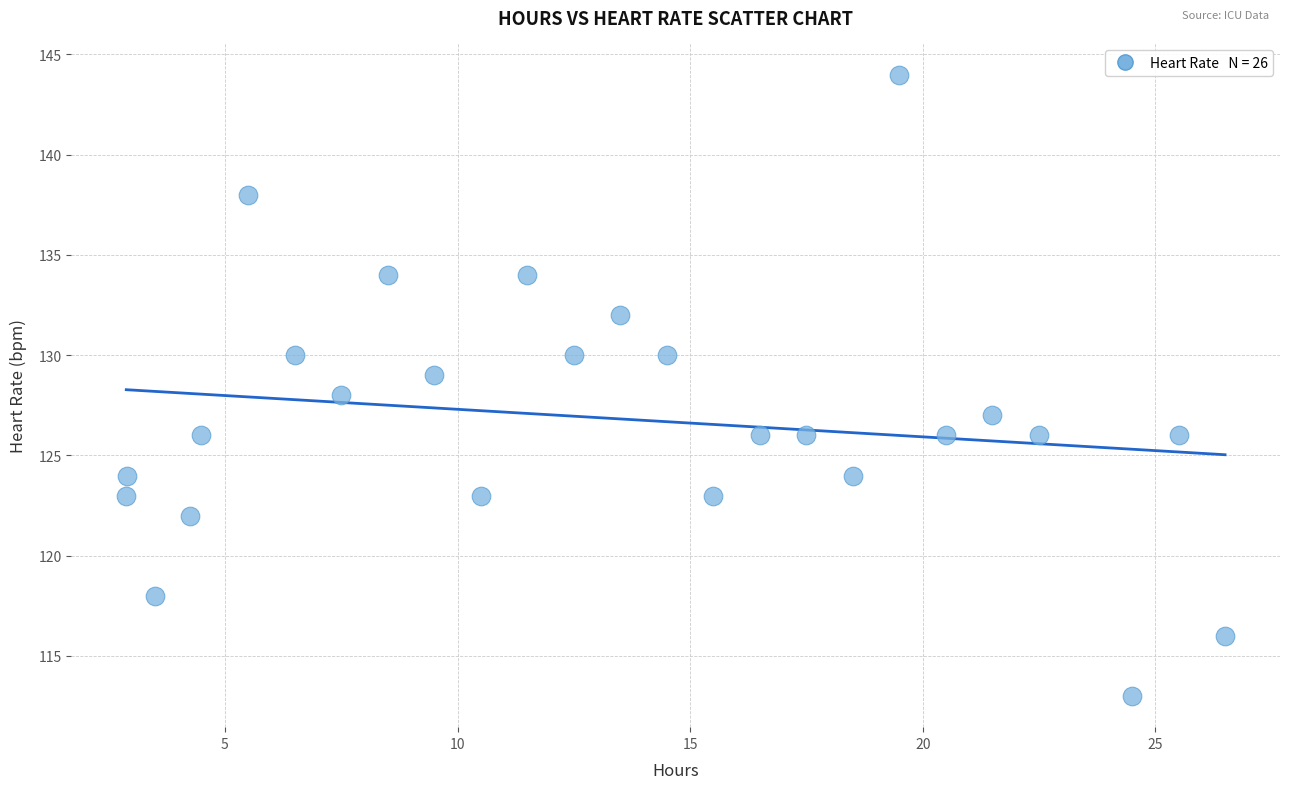

What is the range of Y values (max minus min)?

31